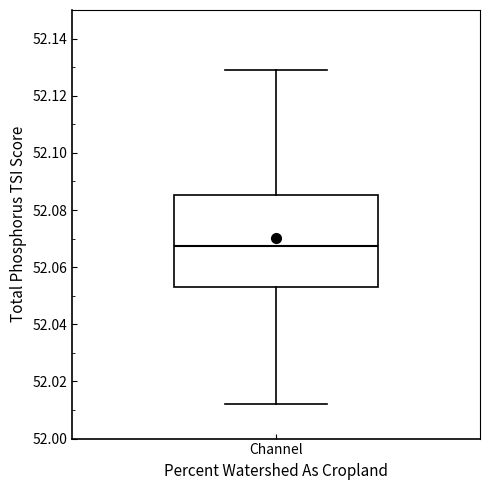

Read this box plot against the y-axis: the position of the median line, the range covered by the box, and the ends of both whiskers. The values are not printed on the chart, so give them approximately, as read against the axis.

median 52.068, box 52.054 to 52.086, whiskers 52.012 to 52.130